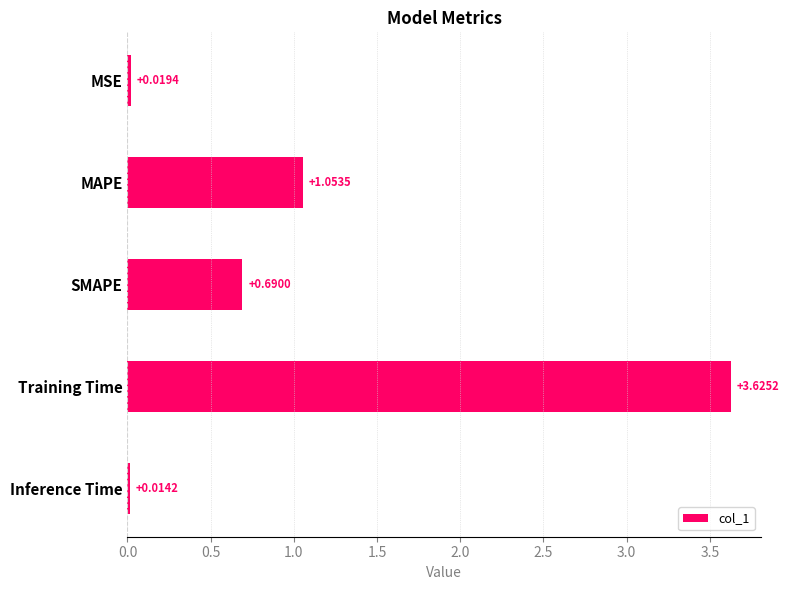

List the labels in order of value, largest first.

Training Time, MAPE, SMAPE, MSE, Inference Time